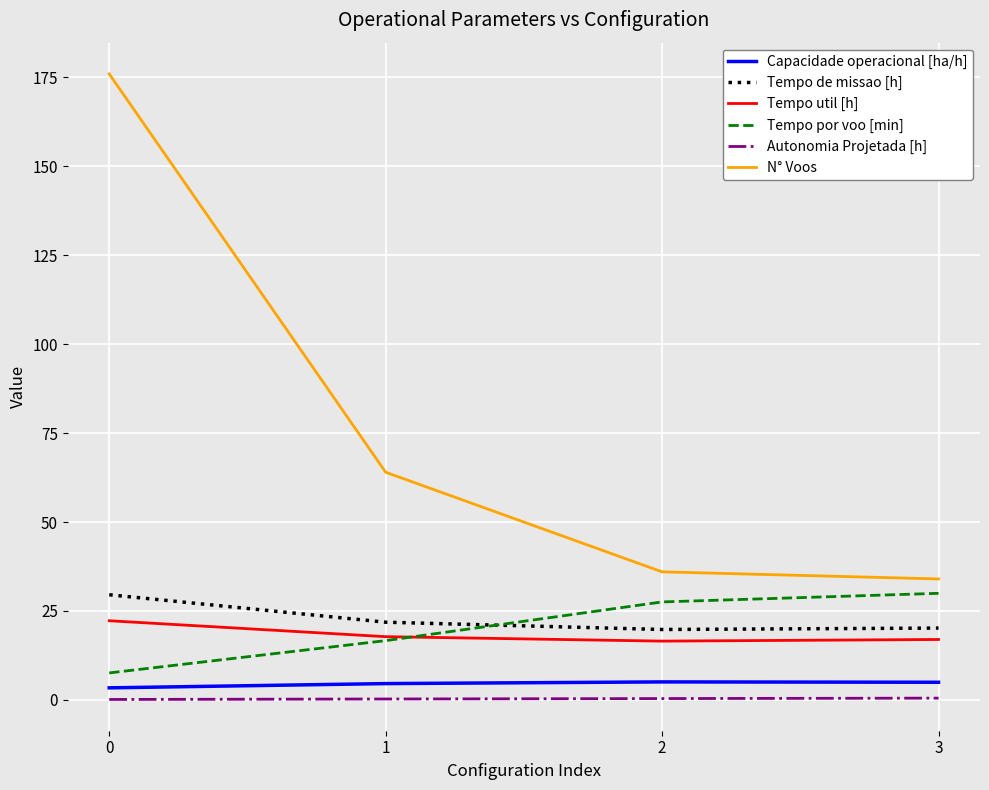

True or false: Capacidade operacional [ha/h] and N° Voos intersect in this chart.

False